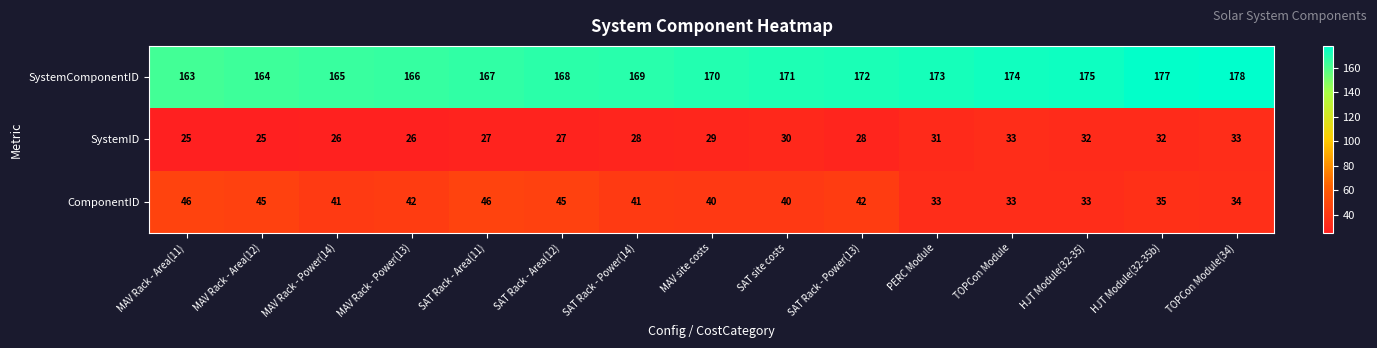

How many SystemID values are between 26 and 32?

11